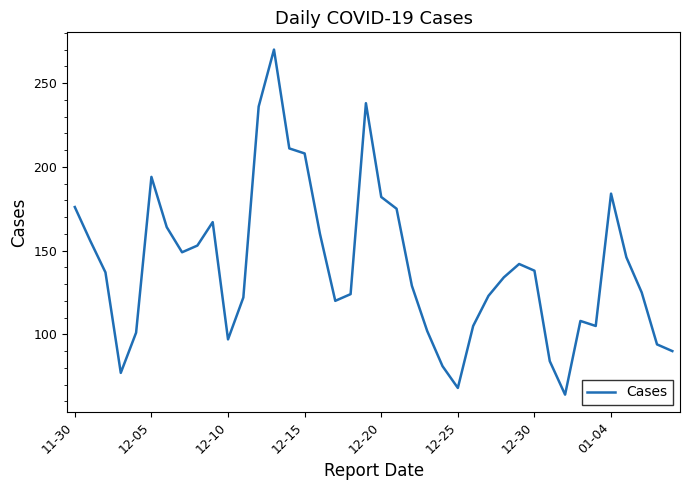

What is the smallest value displayed?

64